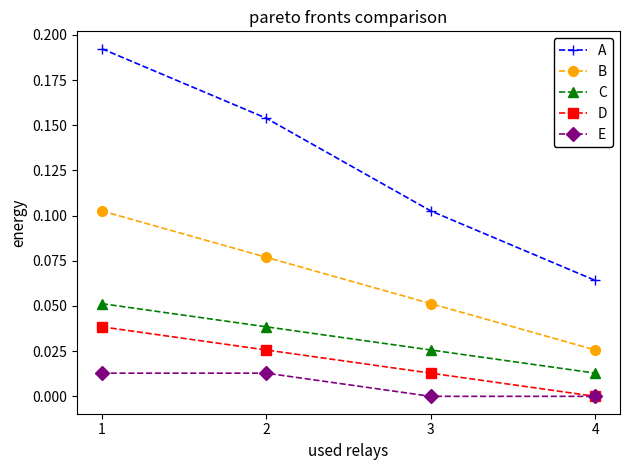

True or false: E has more than 1 interior local peaks.

False